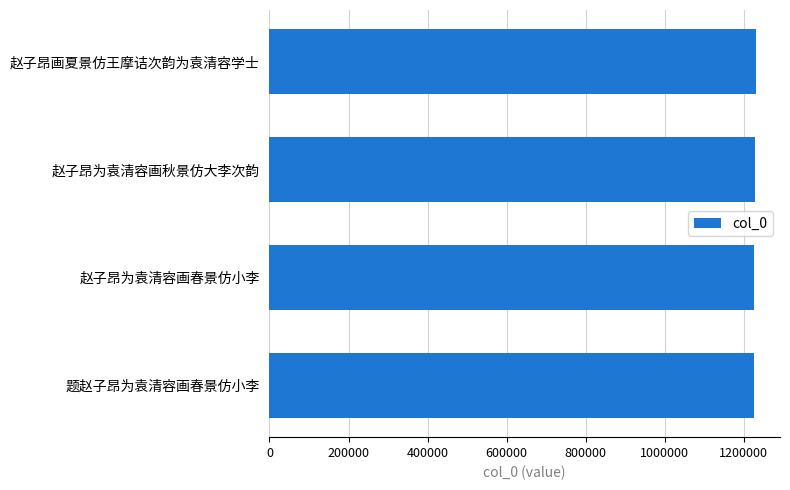

Are the bars horizontal?

Yes